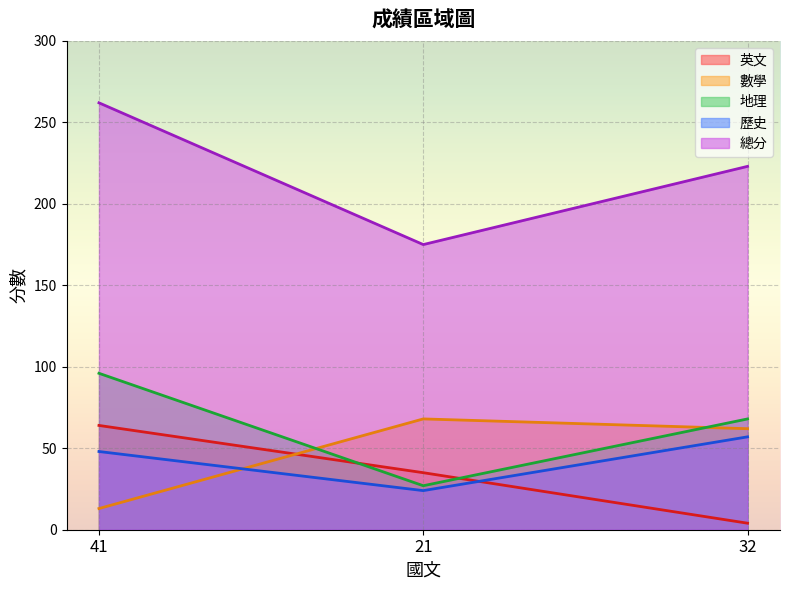

How many lines are shown in the chart?

5